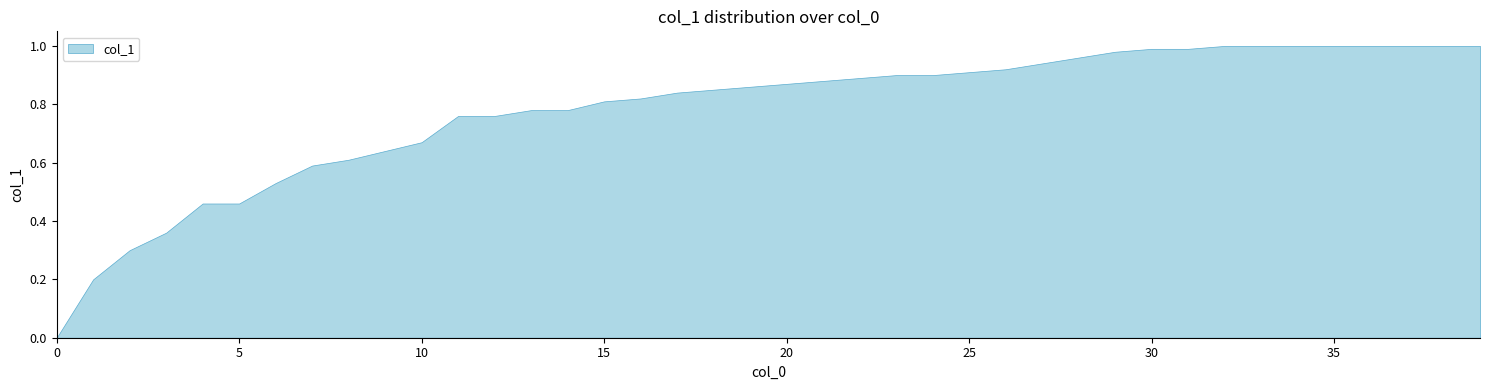

Rank the categories by value from highest to lowest.

32, 33, 34, 35, 36, 37, 38, 39, 30, 31, 29, 28, 27, 26, 25, 23, 24, 22, 21, 20, 19, 18, 17, 16, 15, 13, 14, 11, 12, 10, 9, 8, 7, 6, 4, 5, 3, 2, 1, 0